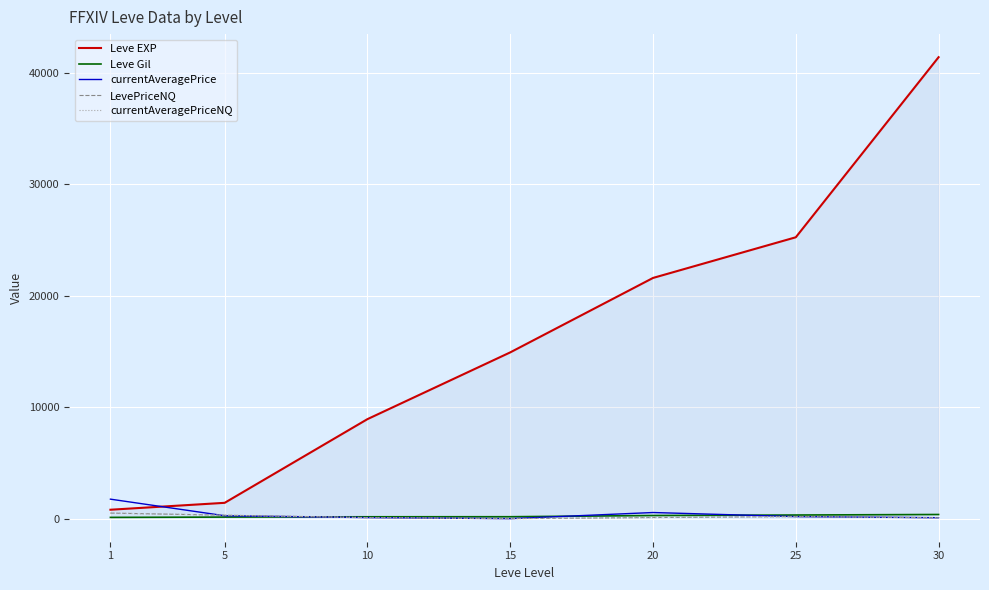

What is the value of the currentAveragePrice point at the 1st from the left?

1749.5